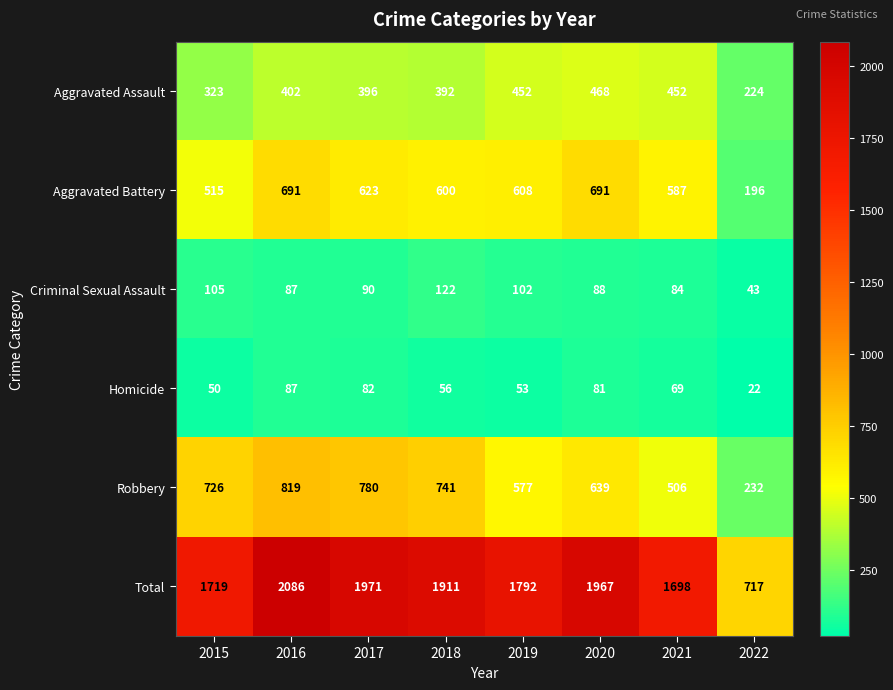

Which series has the widest spread of values?

Total